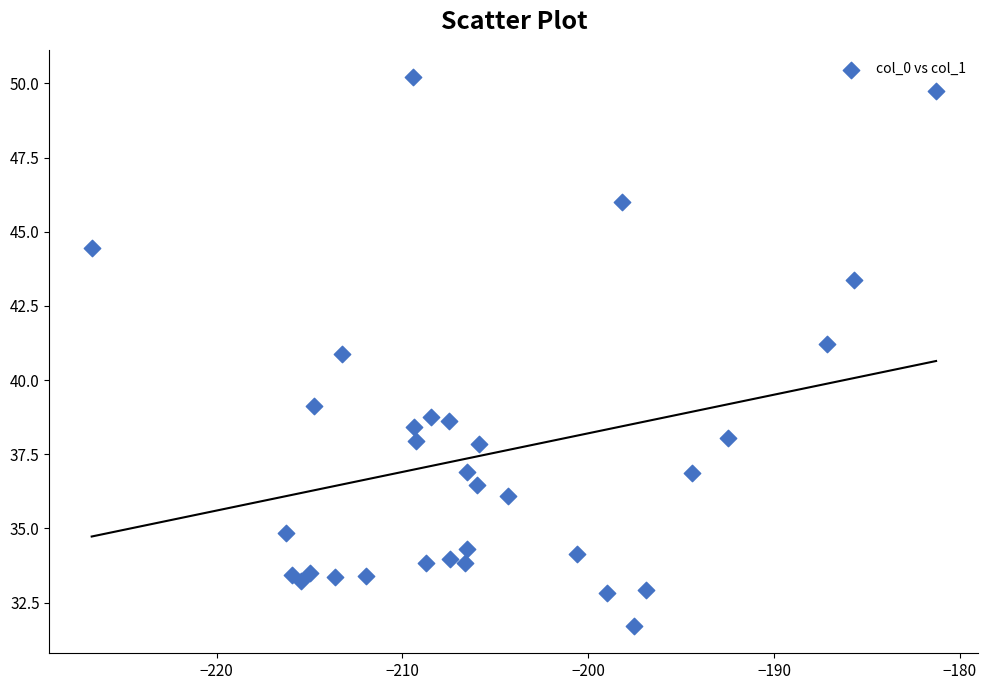

What is the range of Y values (max minus min)?

18.5